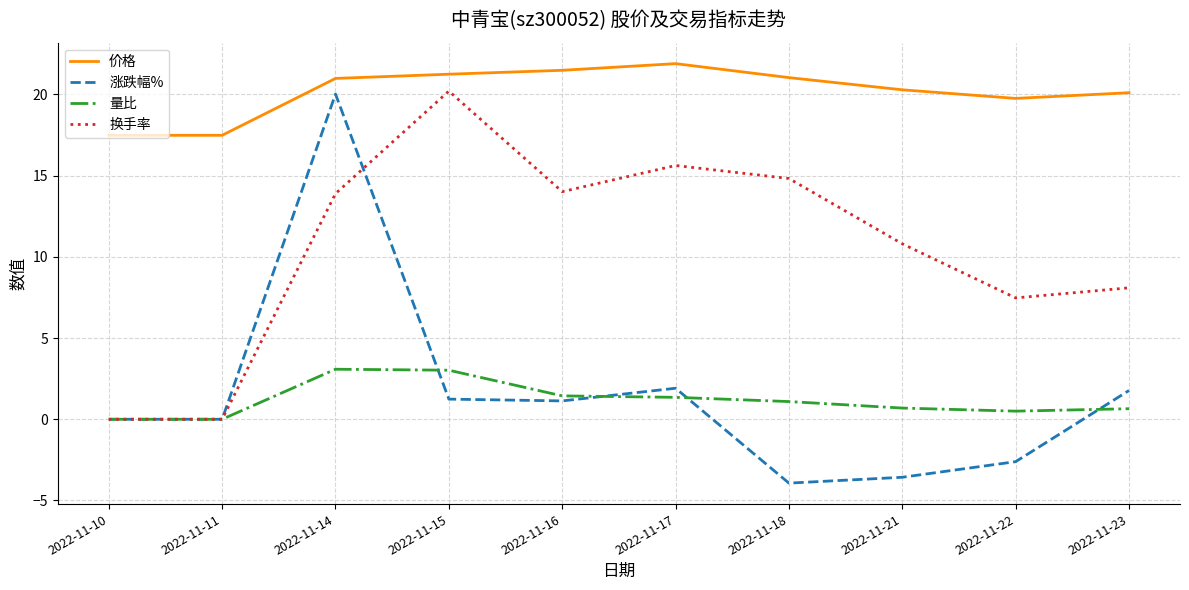

What value does the 价格 series have at 2022-11-10?

17.5